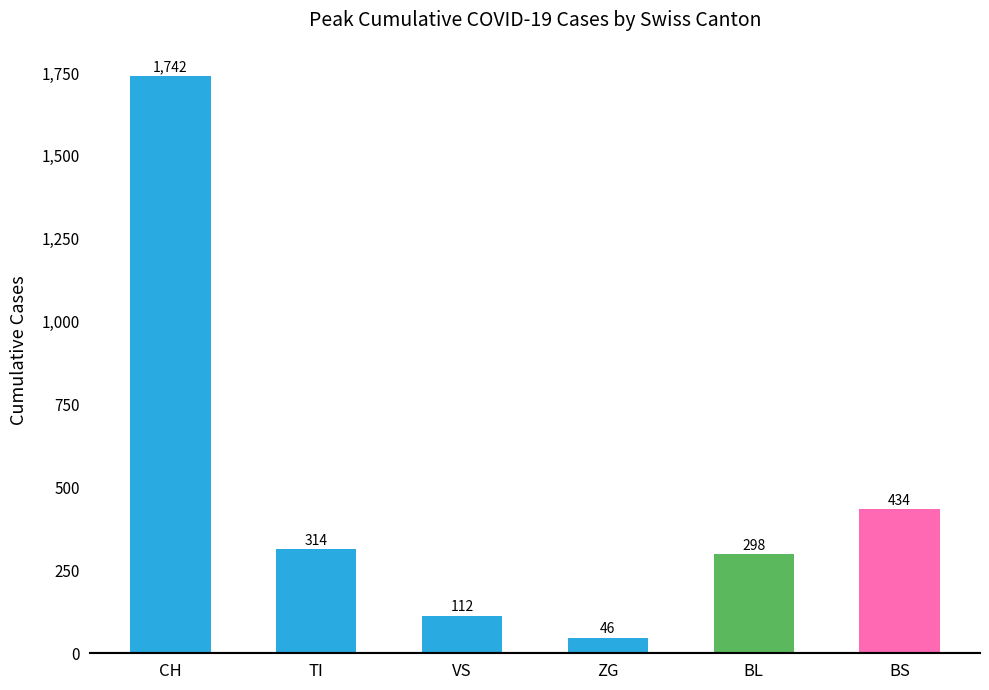

What is the label of the 4th bar from the left?

ZG